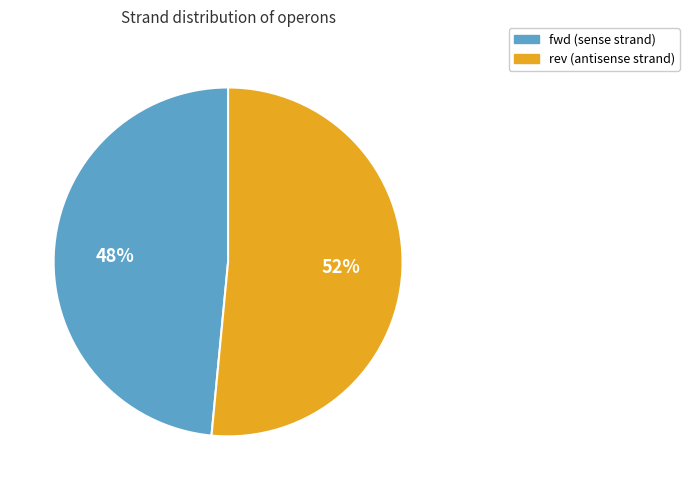

Is there any slice that represents more than half of the pie?

Yes